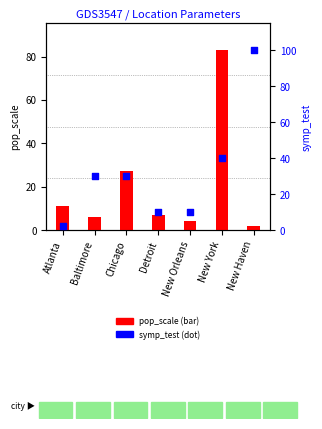

Is the value of pop_scale at New York greater than the value of symp_test at New Orleans?

Yes